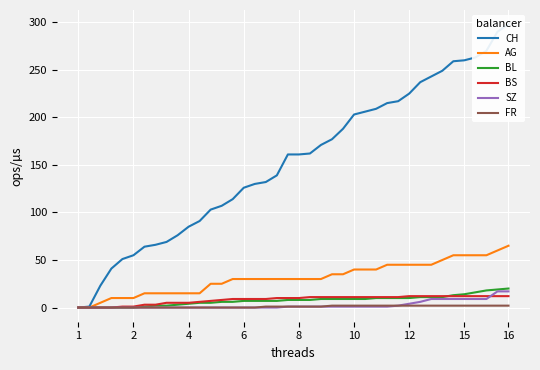

Count the number of data series in this chart.

6